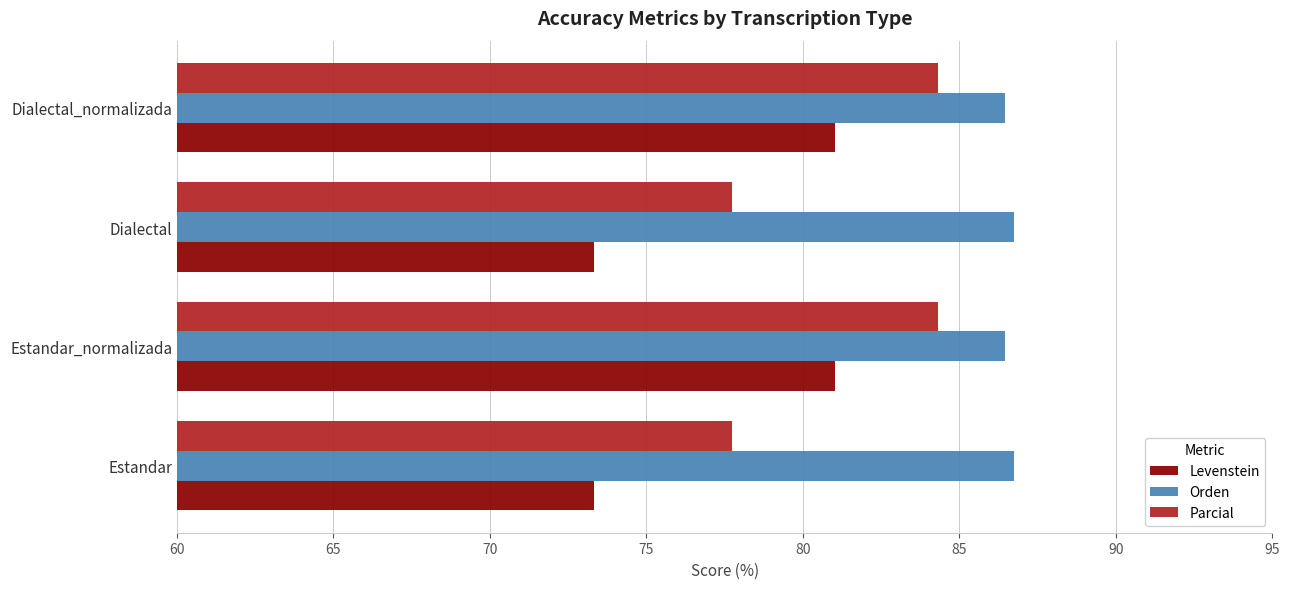

What is the spread (max minus min) of values at Dialectal_normalizada?

5.4